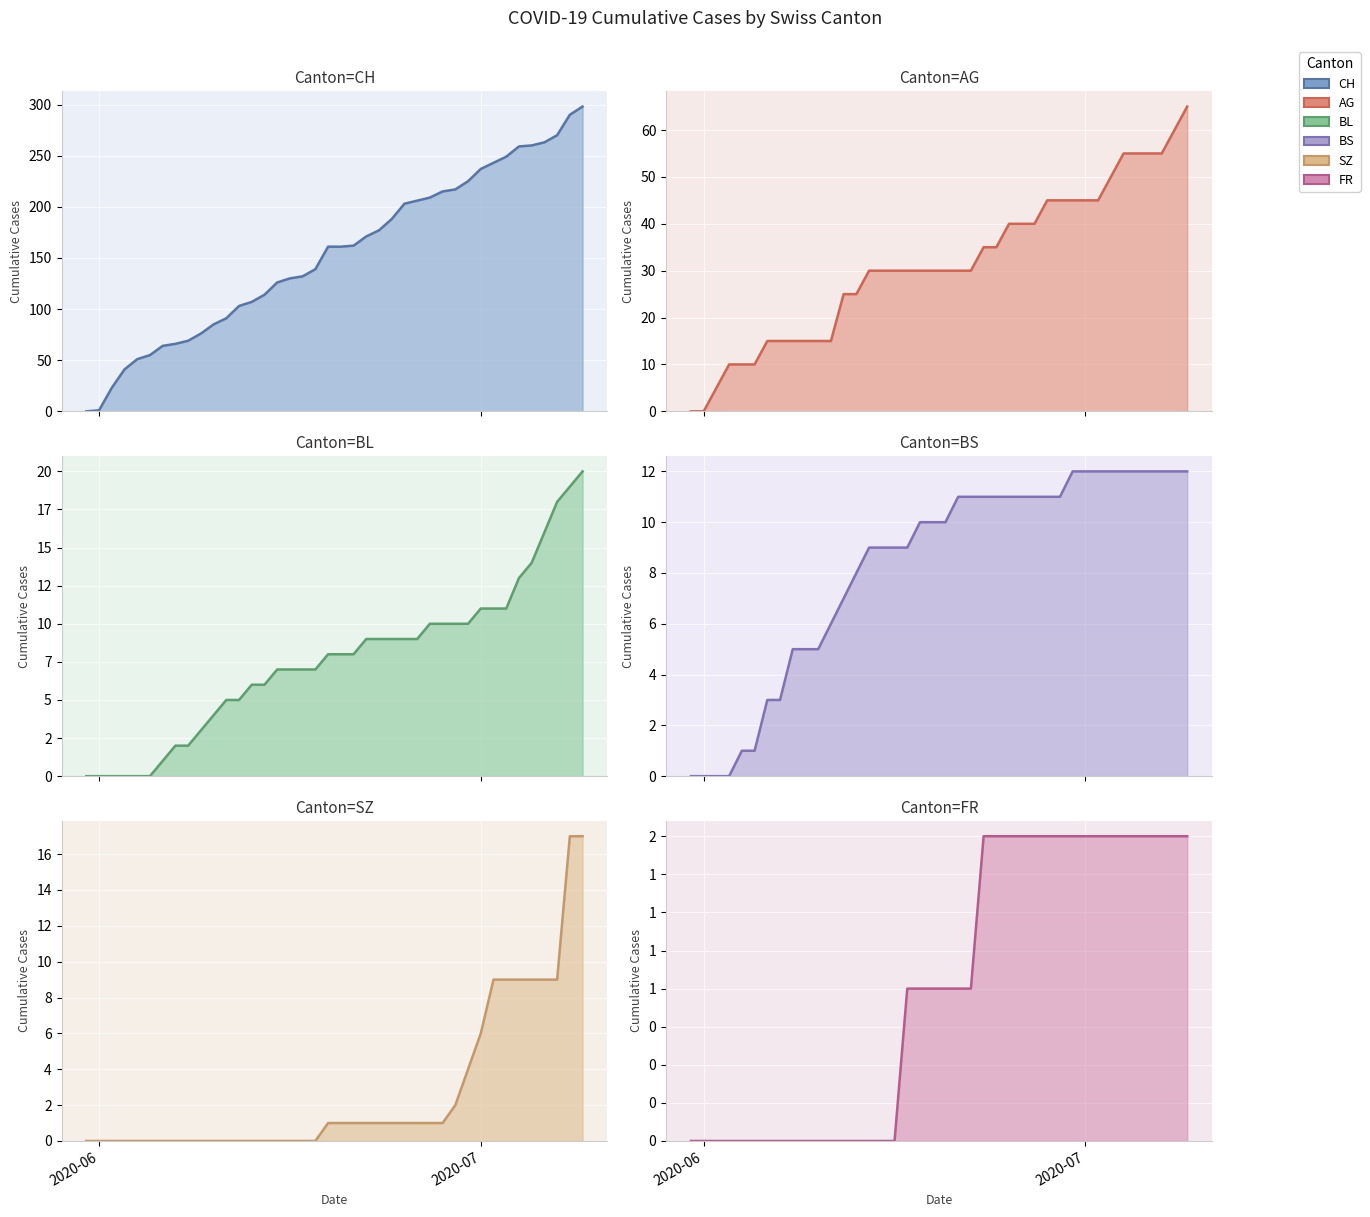

True or false: AG has more than 1 interior local peaks.

False